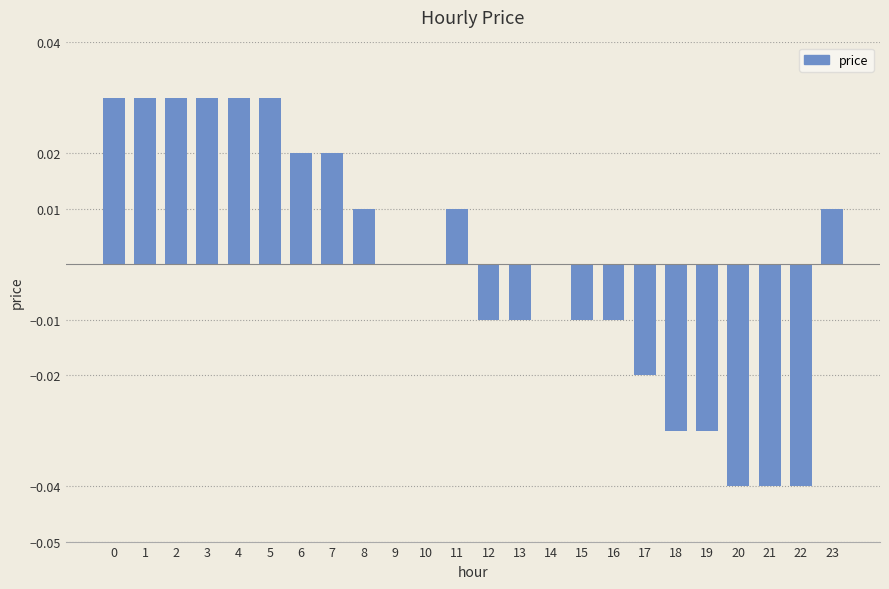

Which has a higher value, 21 or 17?

17